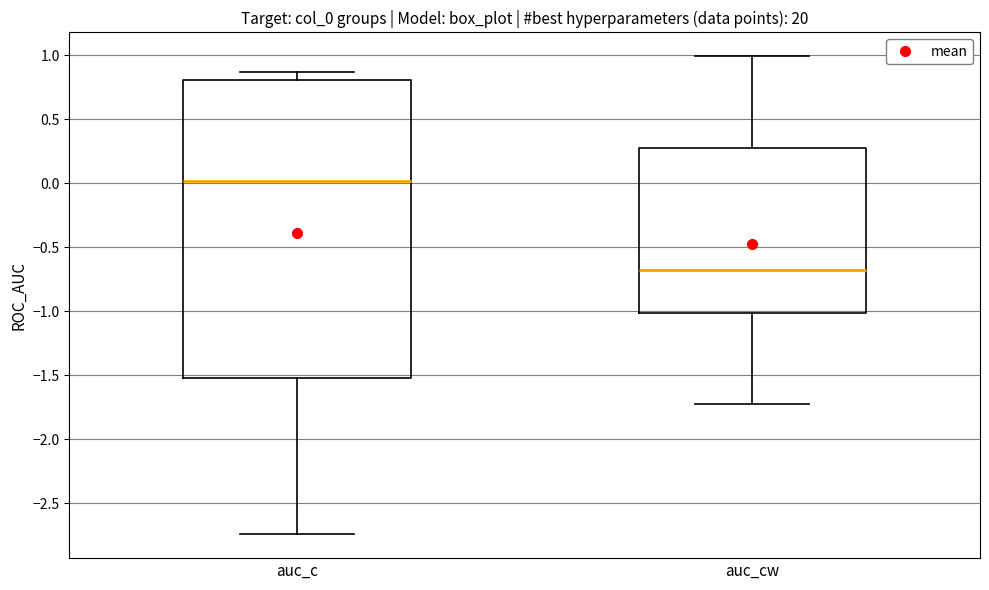

Which box is the tallest, from its lower edge to its upper edge?

auc_c